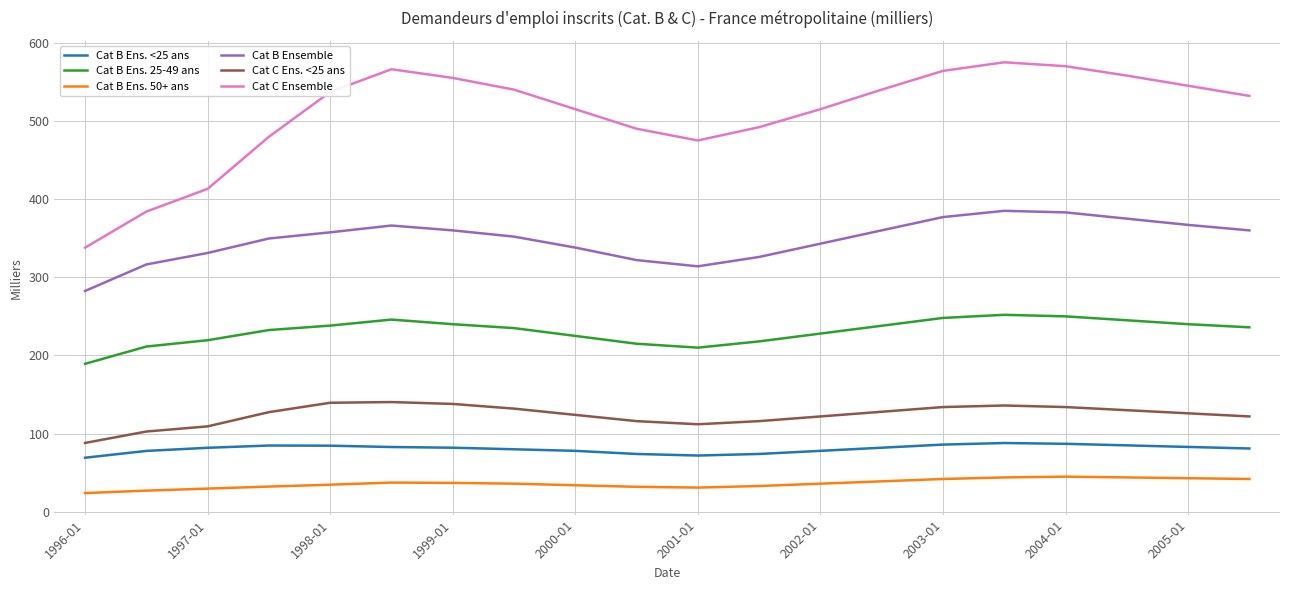

What is the minimum value shown in the chart?

24.0